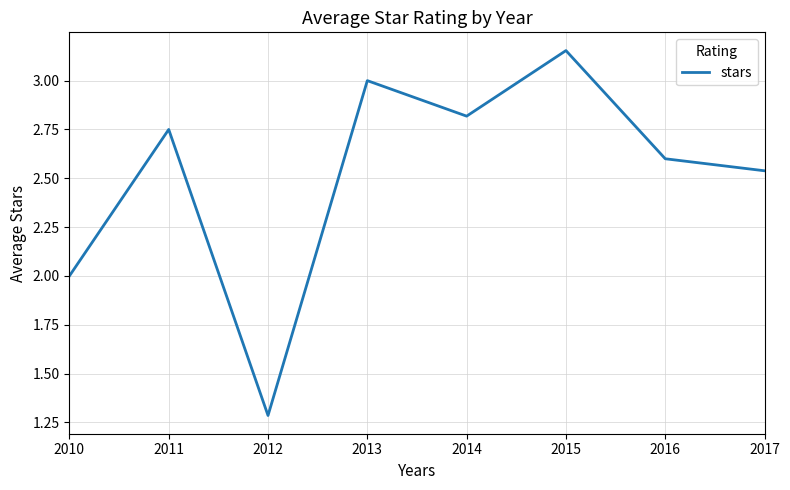

List the labels in order of value, smallest first.

2012, 2010, 2017, 2016, 2011, 2014, 2013, 2015